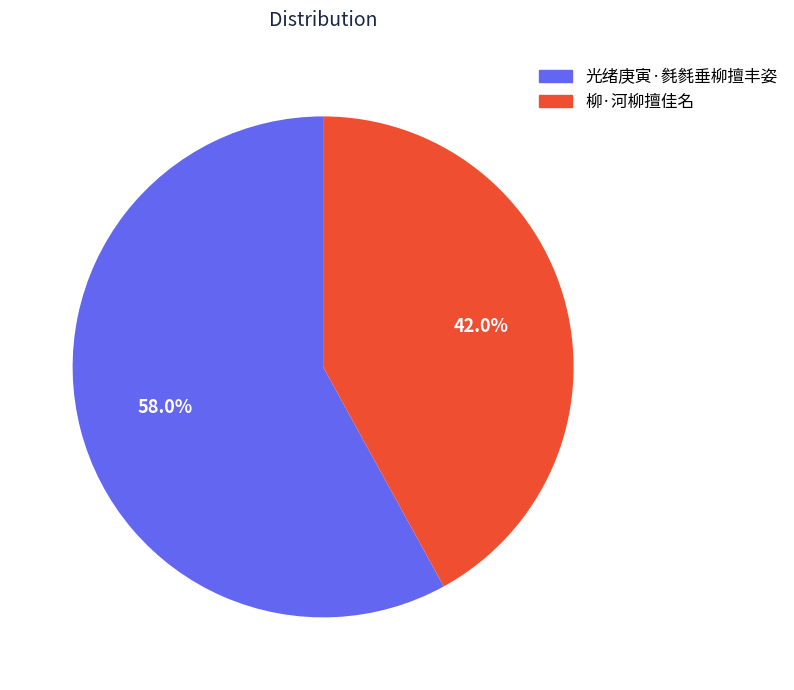

Is it true that 柳·河柳擅佳名 is 42% of the pie?

True